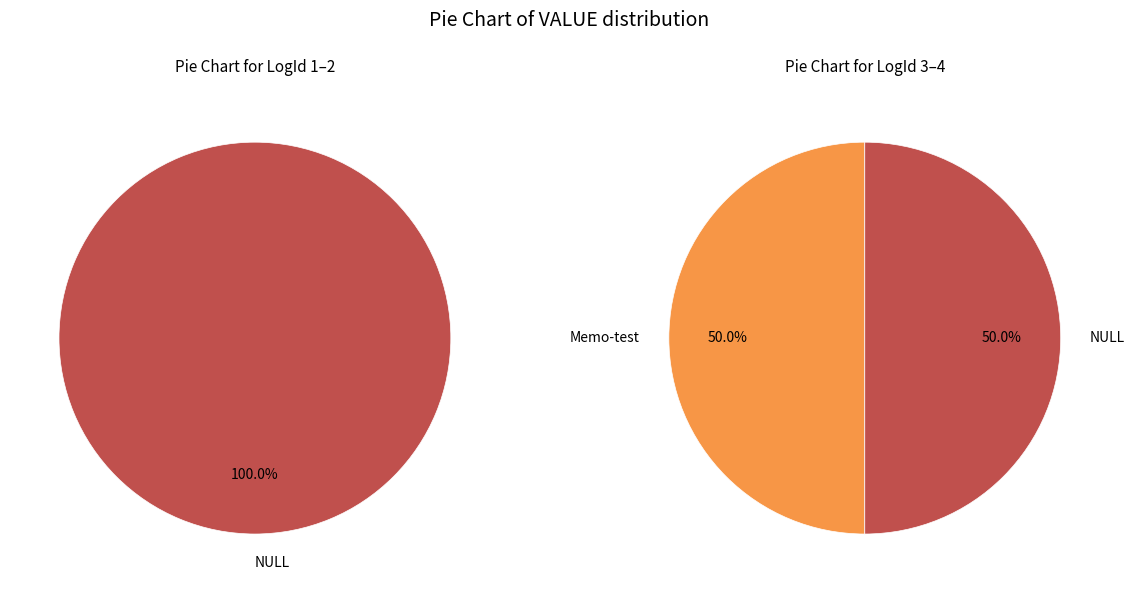

Do NULL and NULL together represent more than half of the pie?

Yes